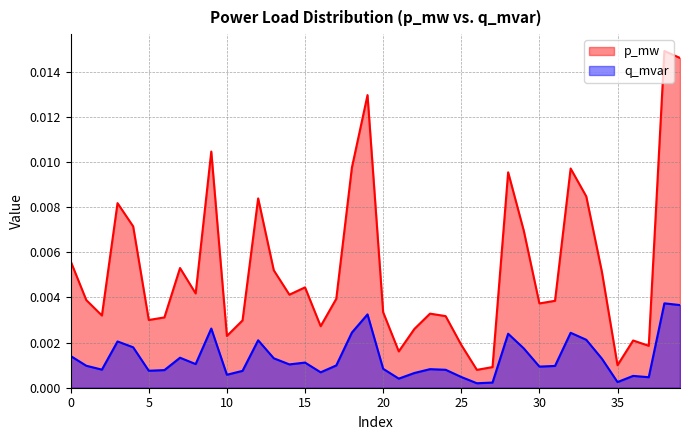

Where is q_mvar nearest to the value 0?

26